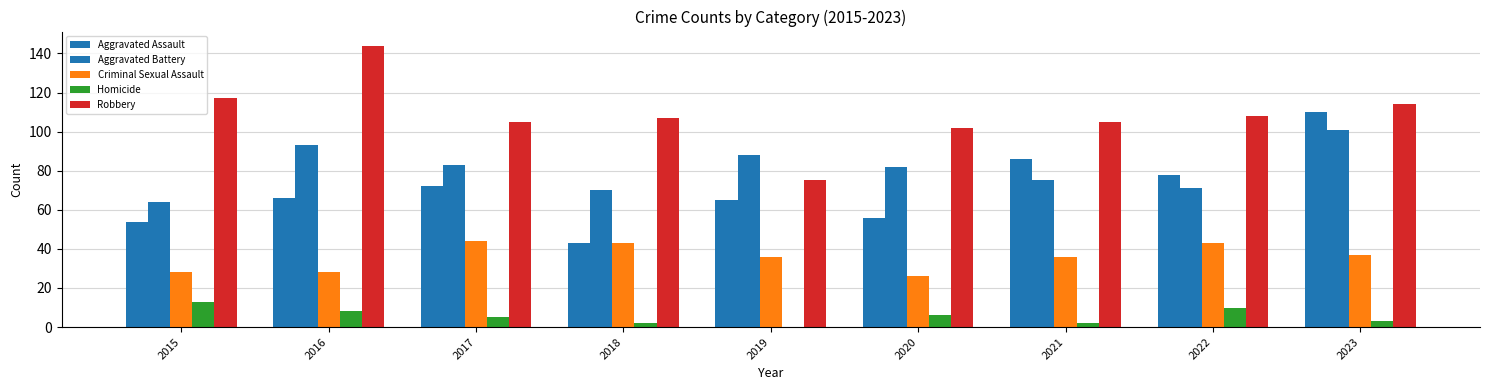

Which series has the largest total across all categories?

Robbery